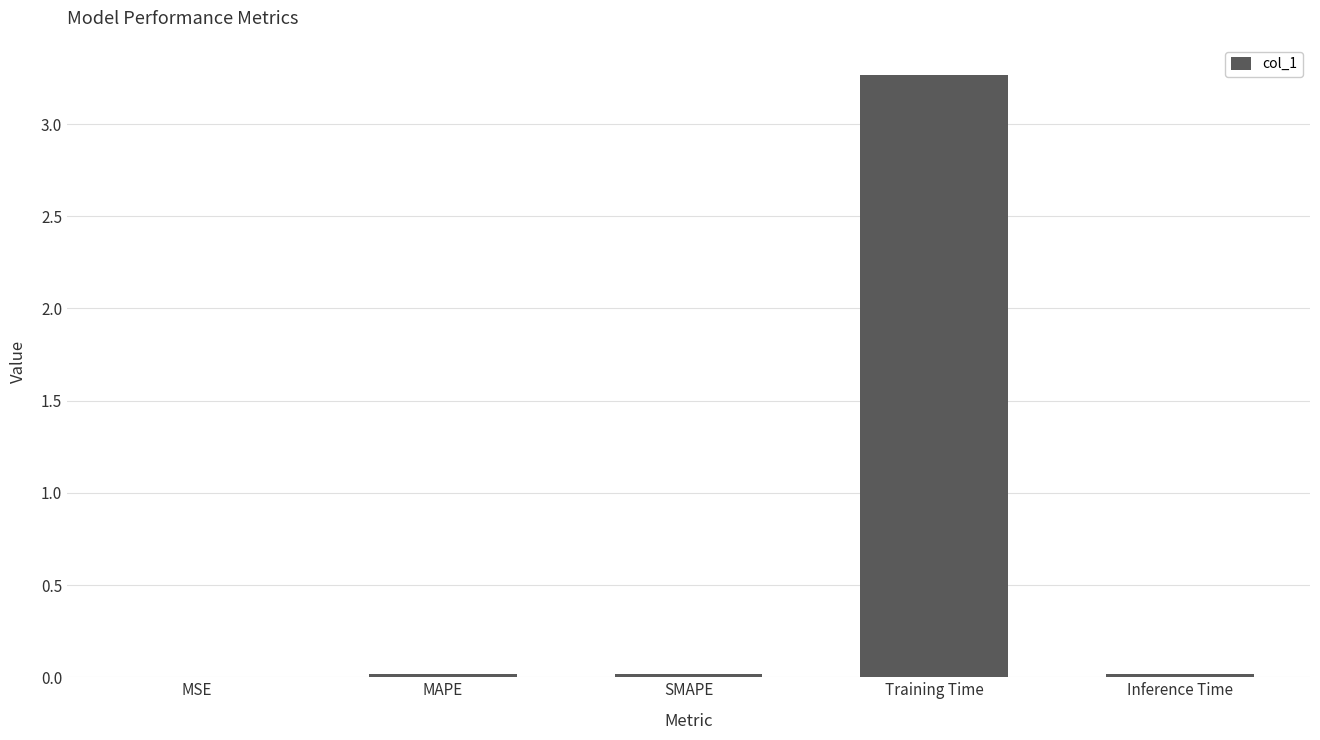

Between Training Time and MSE, which is larger?

Training Time